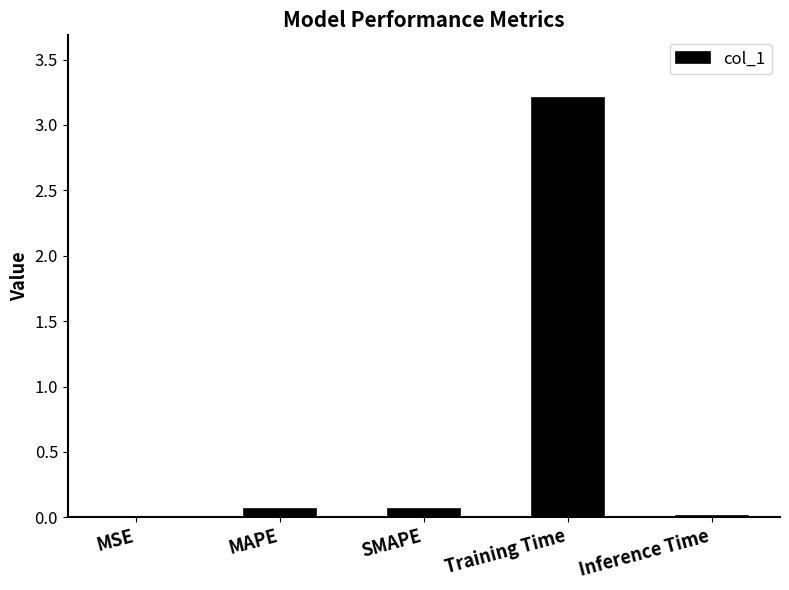

What is the sum of all values?

3.3